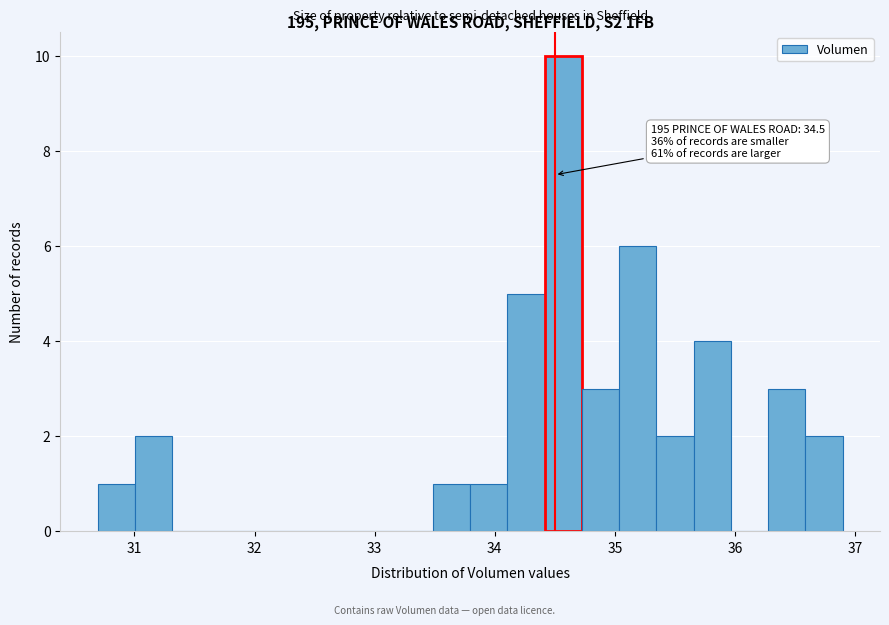

Around what value on the x-axis is the tallest bar? Give the approximate position of its centre, as read against the axis.

34.6